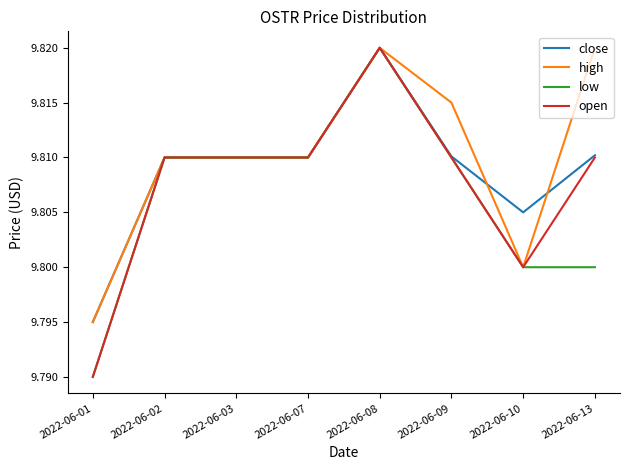

True or false: open has a value of 15.2 at 2022-06-02.

False